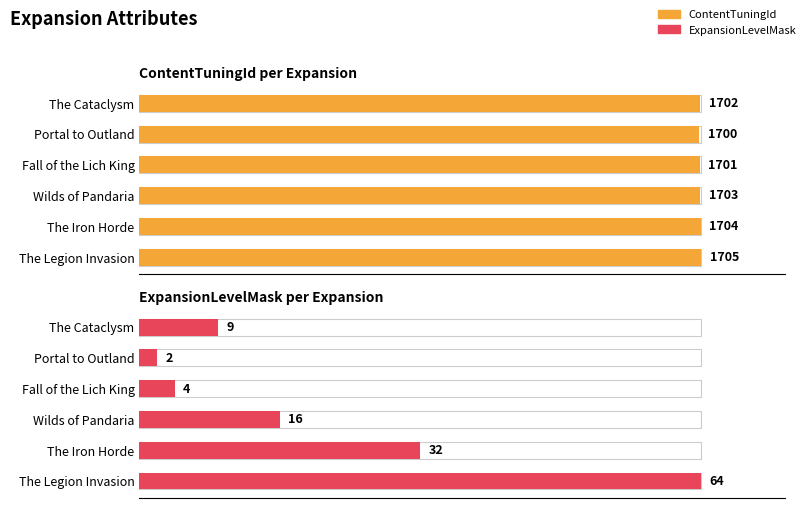

What are all the series names shown in the legend?

ContentTuningId, ExpansionLevelMask